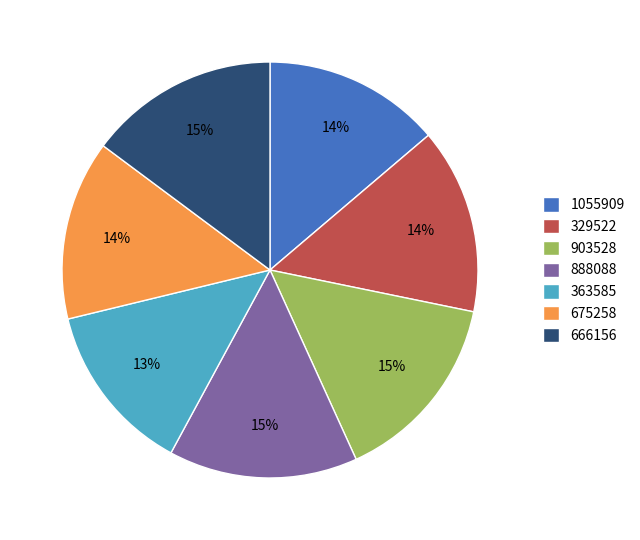

Combined, do 675258 and 903528 account for over 50%?

No